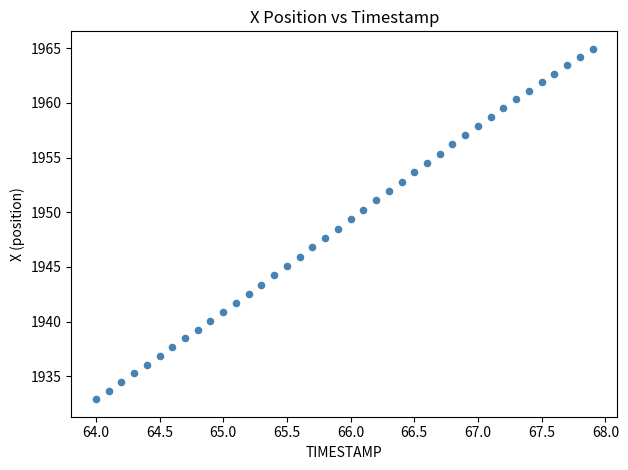

What is the range of Y values (max minus min)?

32.0